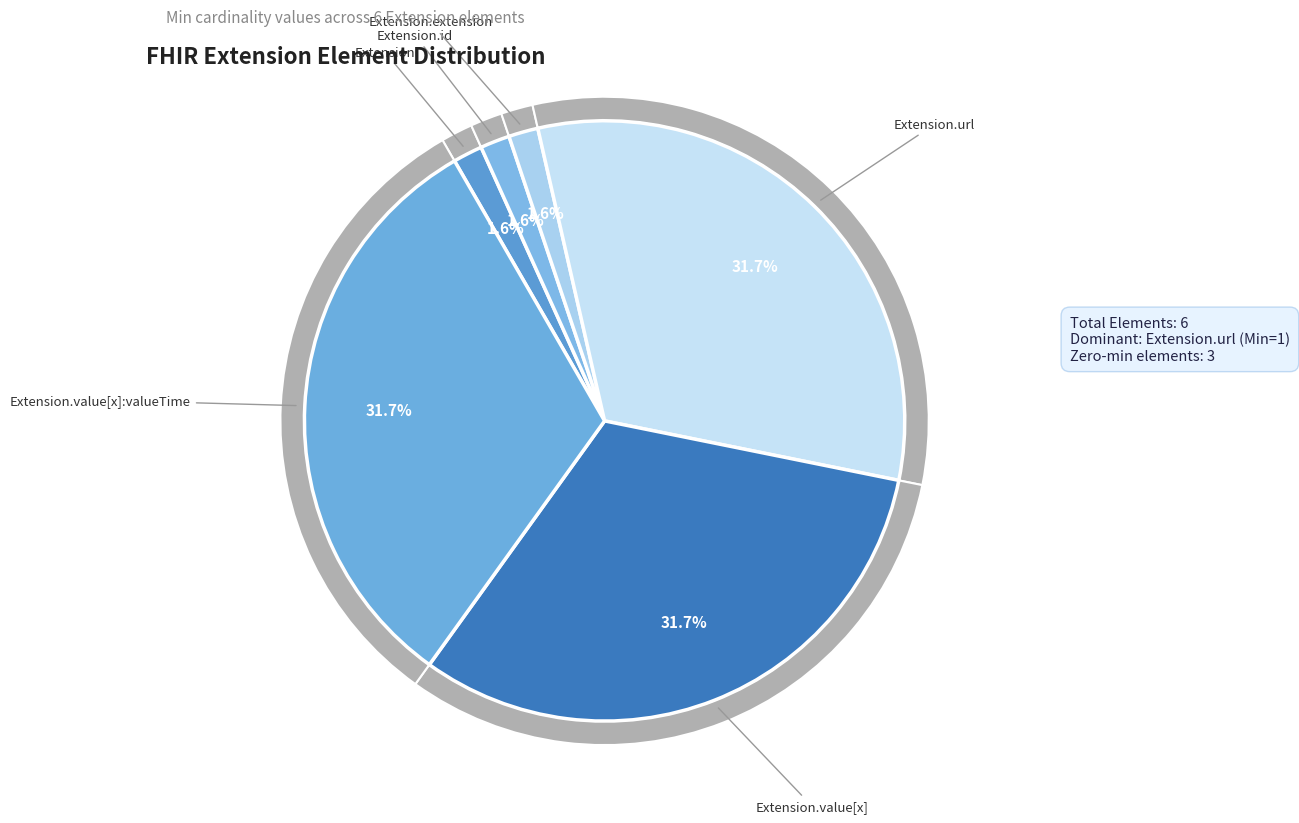

How many segments does this pie chart have?

6